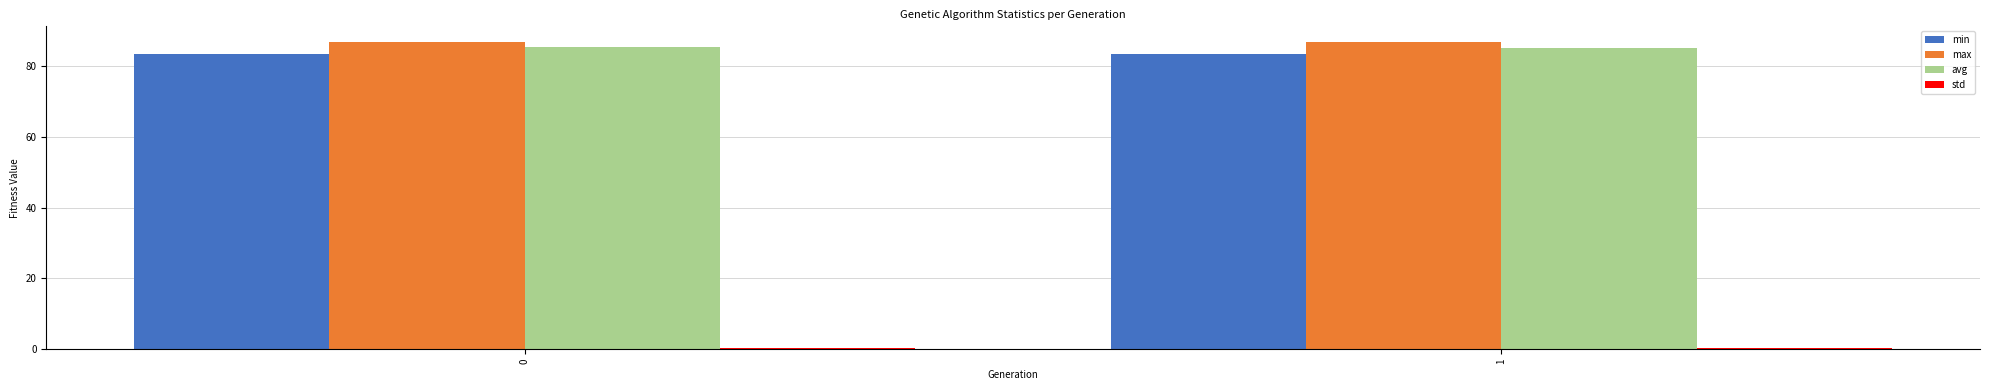

The max series shows 86.7 at 1. True or false?

True